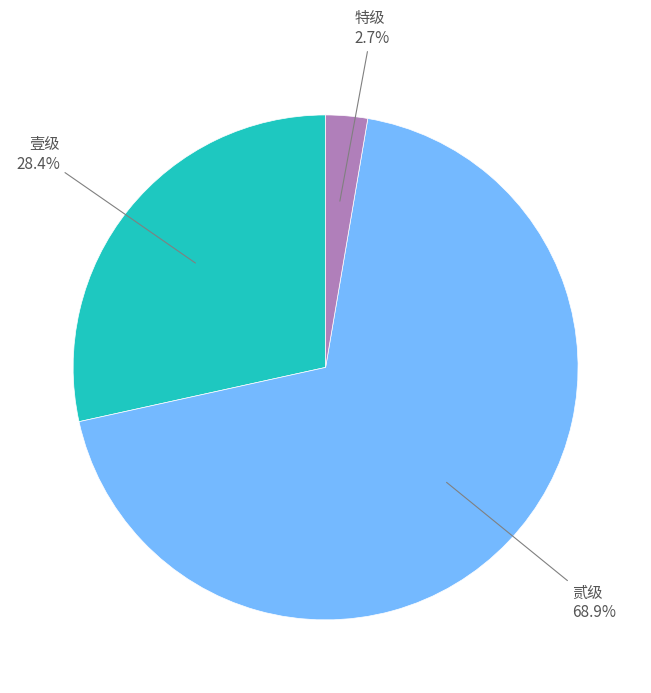

Is there any slice that represents more than half of the pie?

Yes